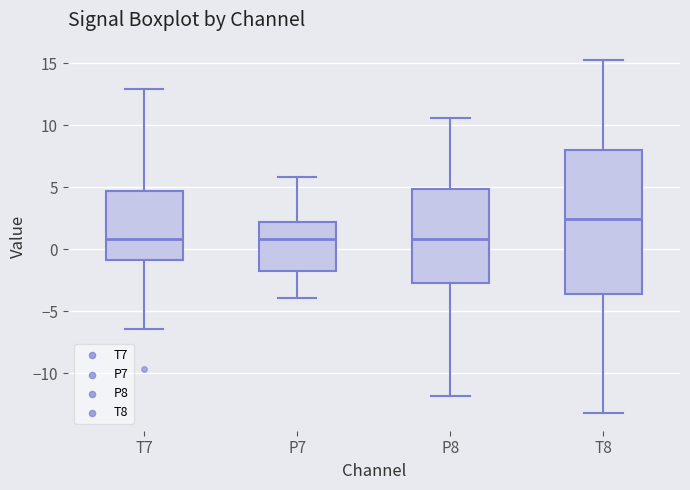

Which box is the tallest, from its lower edge to its upper edge?

T8